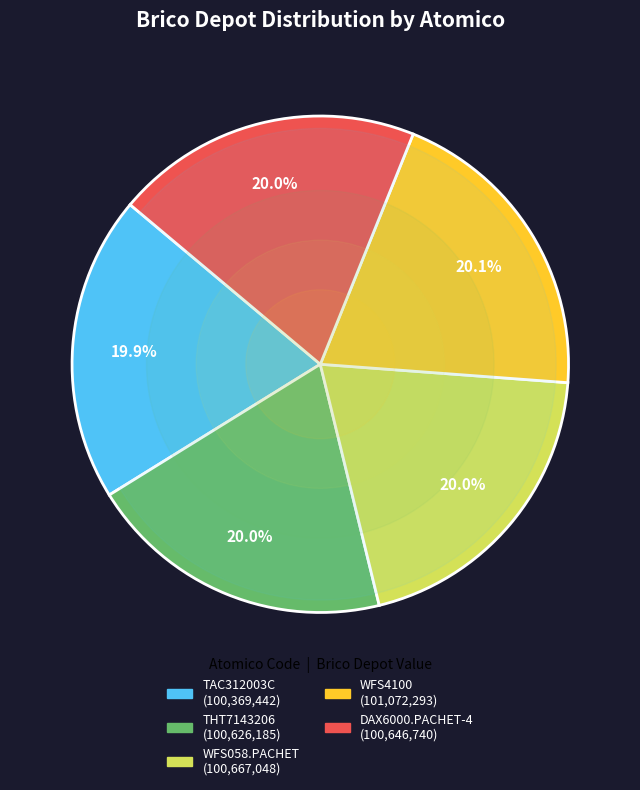

What portion of the pie excludes WFS058.PACHET?

80.0%